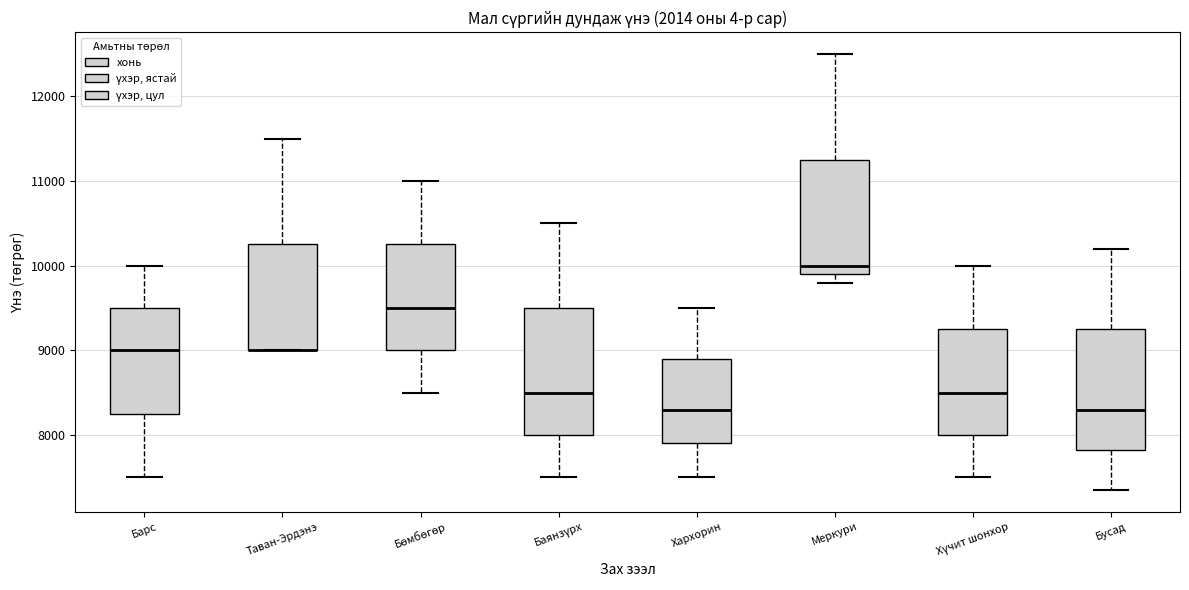

Where does the upper whisker of the box for Хархорин end on the y-axis? The values are not printed on the chart, so give them approximately, as read against the axis.

9500